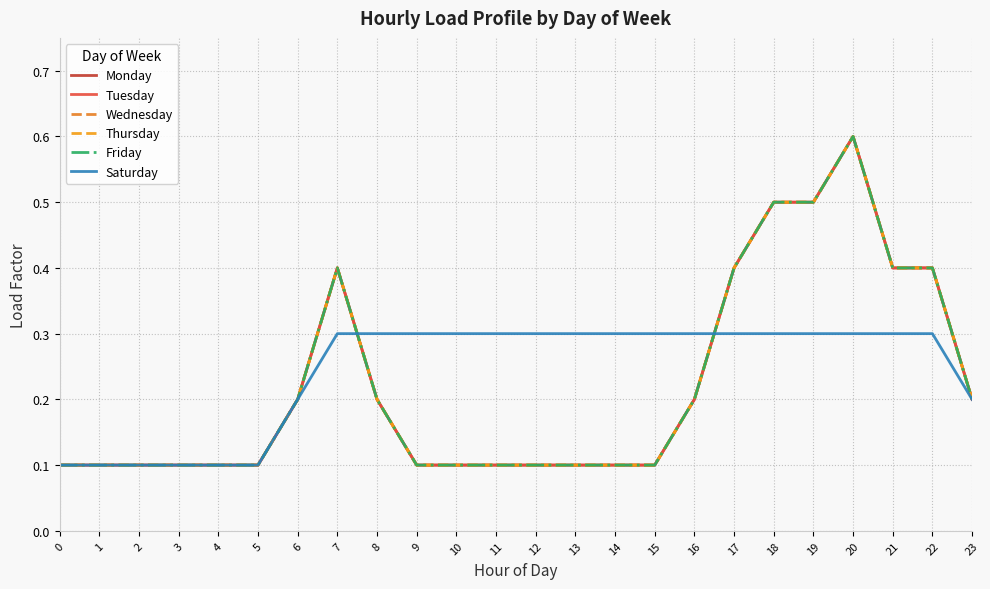

How many lines are shown in the chart?

6